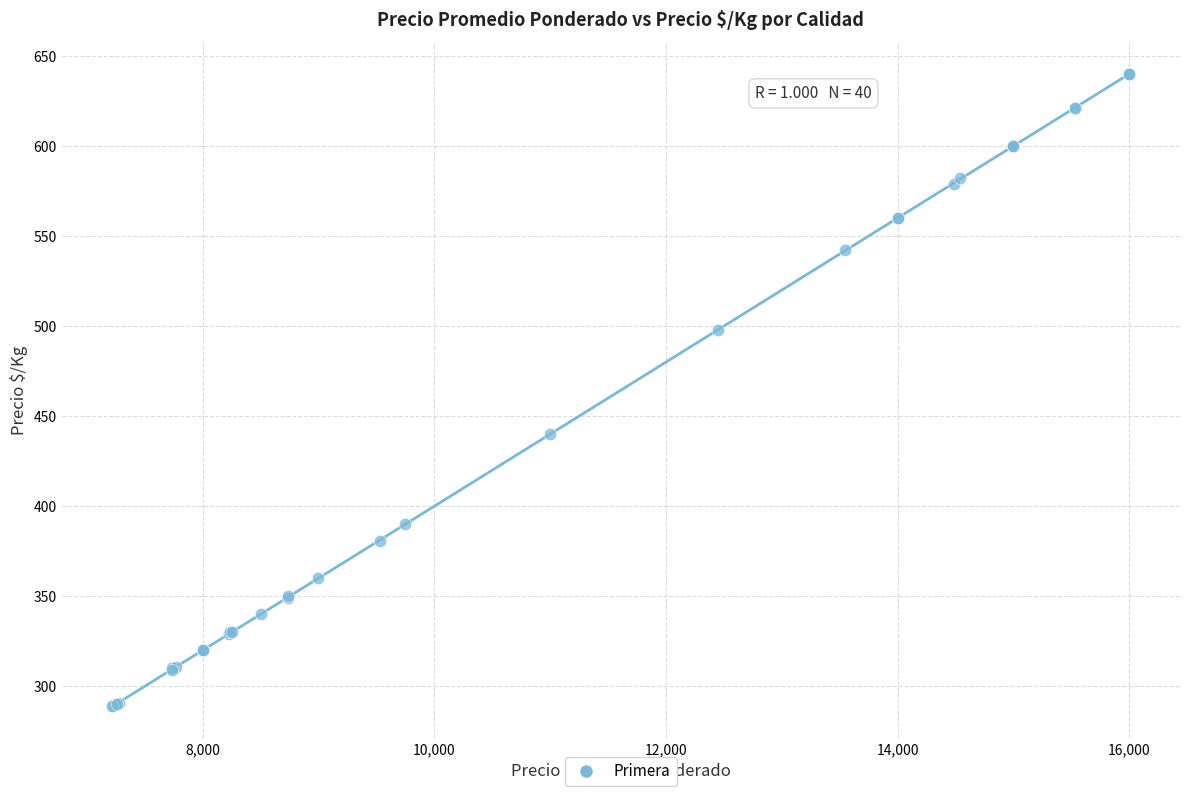

What Y value in the scatter plot is closest to 464?

440